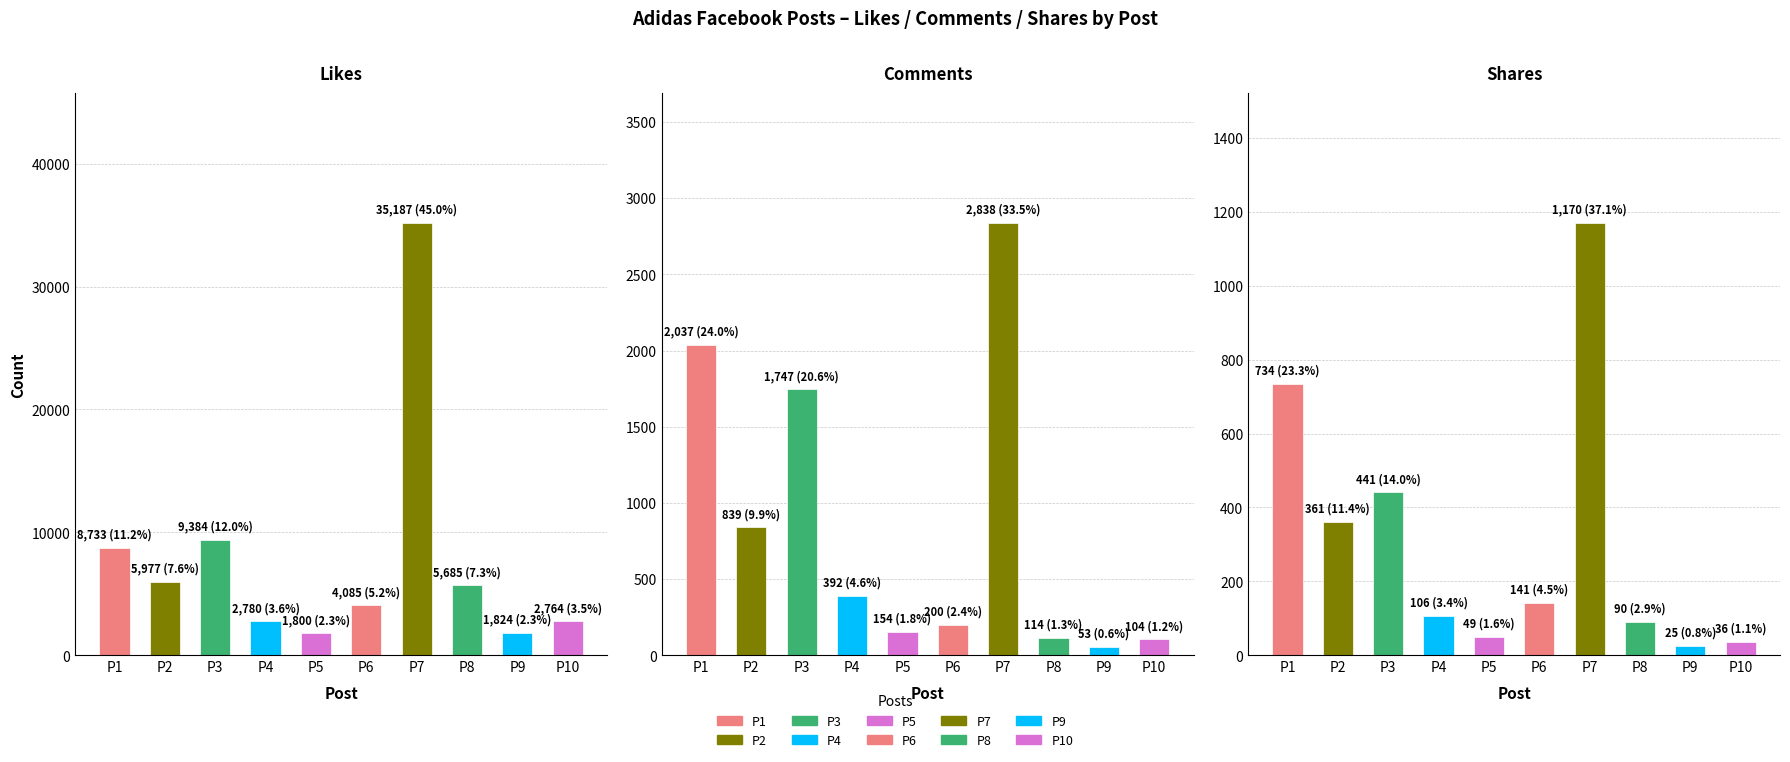

What is the total value across all series at P6?

4426